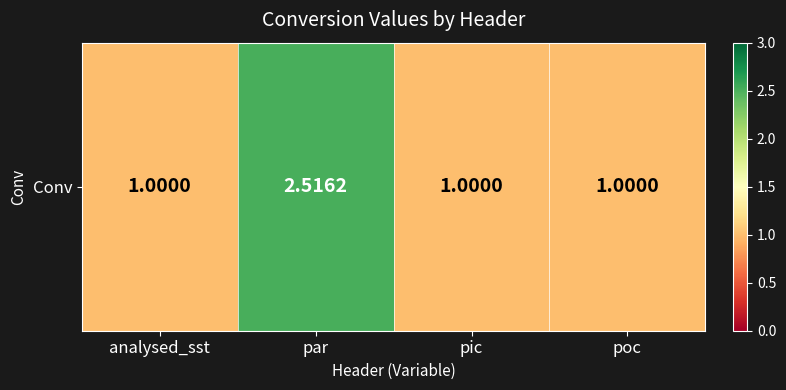

Read the value at analysed_sst.

1.0